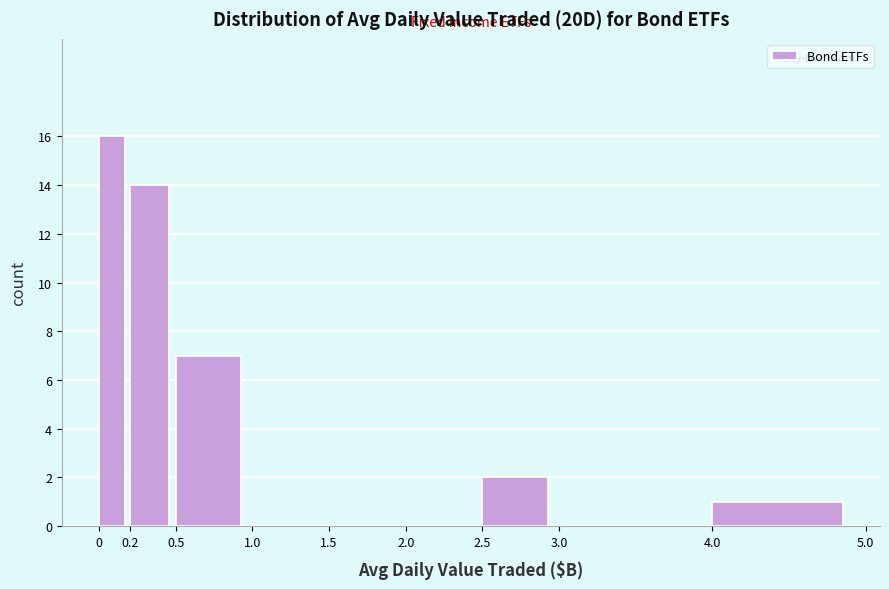

Which range on the x-axis has the tallest bar?

0 to 0.2